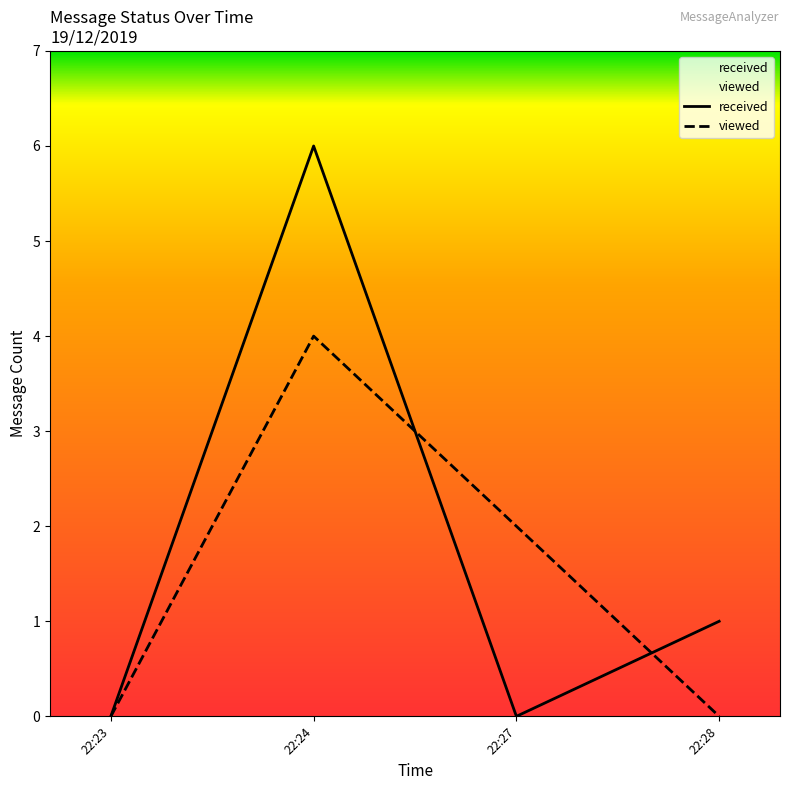

Reading left to right, extract all data points from this chart.

received: 0	6	0	1
viewed: 0	4	2	0